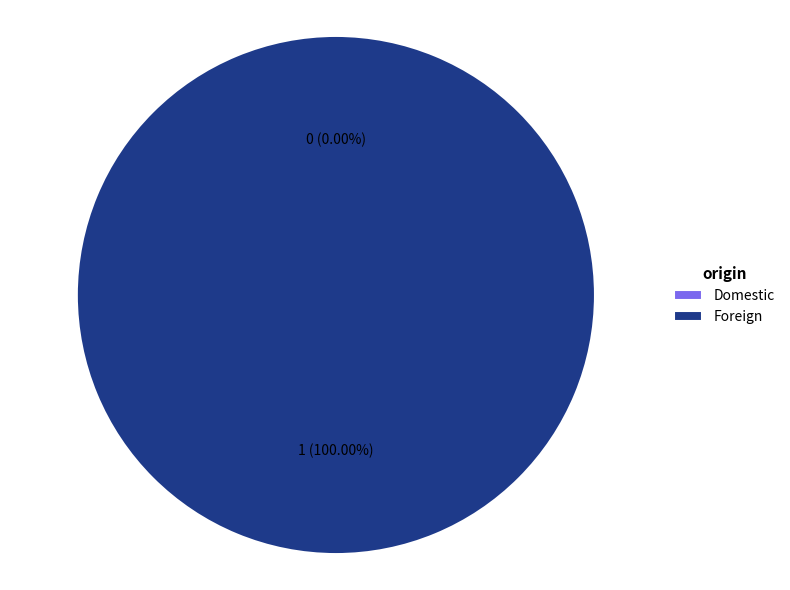

Which category has the biggest portion of the pie?

Foreign